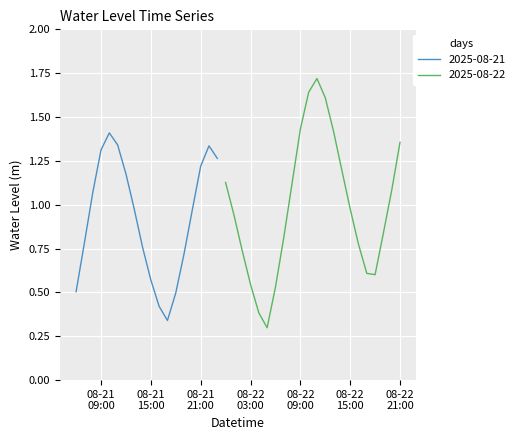

Reading left to right, list all the values displayed in this chart.

2025-08-21 06:00:00=0.5	2025-08-21 07:00:00=0.8	2025-08-21 08:00:00=1.1	2025-08-21 09:00:00=1.3	2025-08-21 10:00:00=1.4	2025-08-21 11:00:00=1.3	2025-08-21 12:00:00=1.2	2025-08-21 13:00:00=1.0	2025-08-21 14:00:00=0.8	2025-08-21 15:00:00=0.6	2025-08-21 16:00:00=0.4	2025-08-21 17:00:00=0.3	2025-08-21 18:00:00=0.5	2025-08-21 19:00:00=0.7	2025-08-21 20:00:00=1.0	2025-08-21 21:00:00=1.2	2025-08-21 22:00:00=1.3	2025-08-21 23:00:00=1.3	2025-08-22 00:00:00=1.1	2025-08-22 01:00:00=0.9	2025-08-22 02:00:00=0.7	2025-08-22 03:00:00=0.5	2025-08-22 04:00:00=0.4	2025-08-22 05:00:00=0.3	2025-08-22 06:00:00=0.5	2025-08-22 07:00:00=0.8	2025-08-22 08:00:00=1.1	2025-08-22 09:00:00=1.4	2025-08-22 10:00:00=1.6	2025-08-22 11:00:00=1.7	2025-08-22 12:00:00=1.6	2025-08-22 13:00:00=1.4	2025-08-22 14:00:00=1.2	2025-08-22 15:00:00=1.0	2025-08-22 16:00:00=0.8	2025-08-22 17:00:00=0.6	2025-08-22 18:00:00=0.6	2025-08-22 19:00:00=0.8	2025-08-22 20:00:00=1.1	2025-08-22 21:00:00=1.4